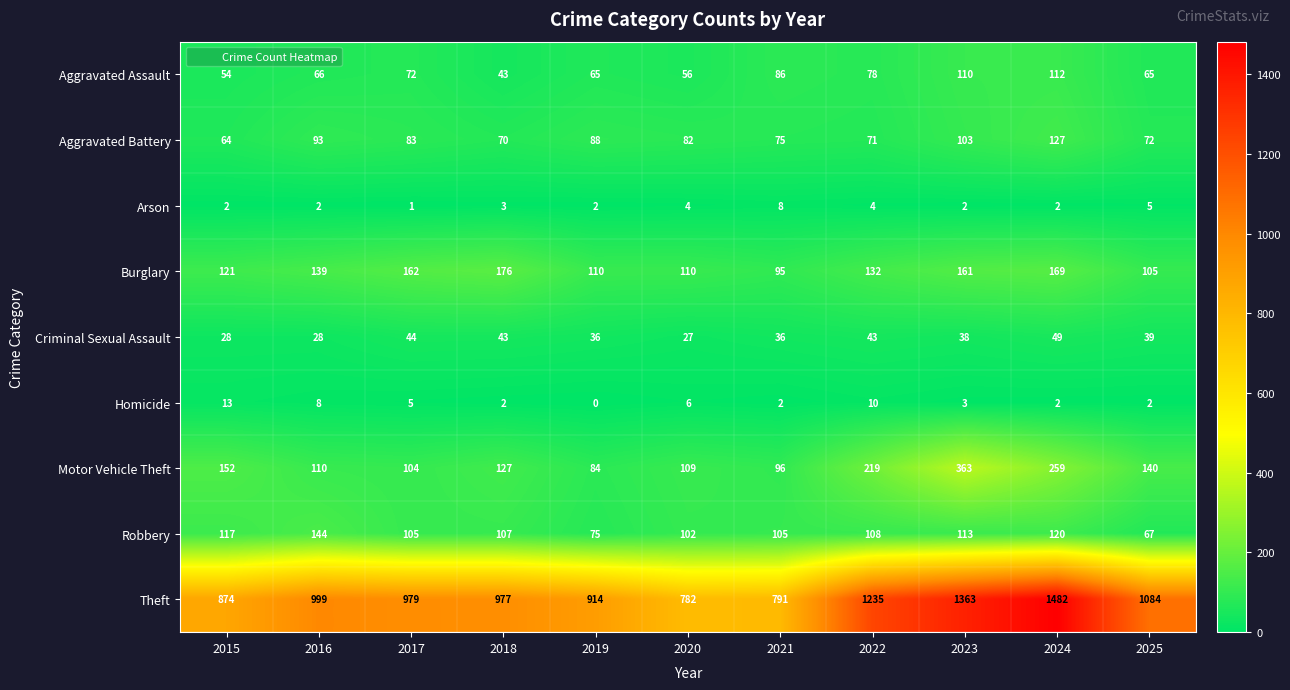

What is the sum of all Theft values?

11480